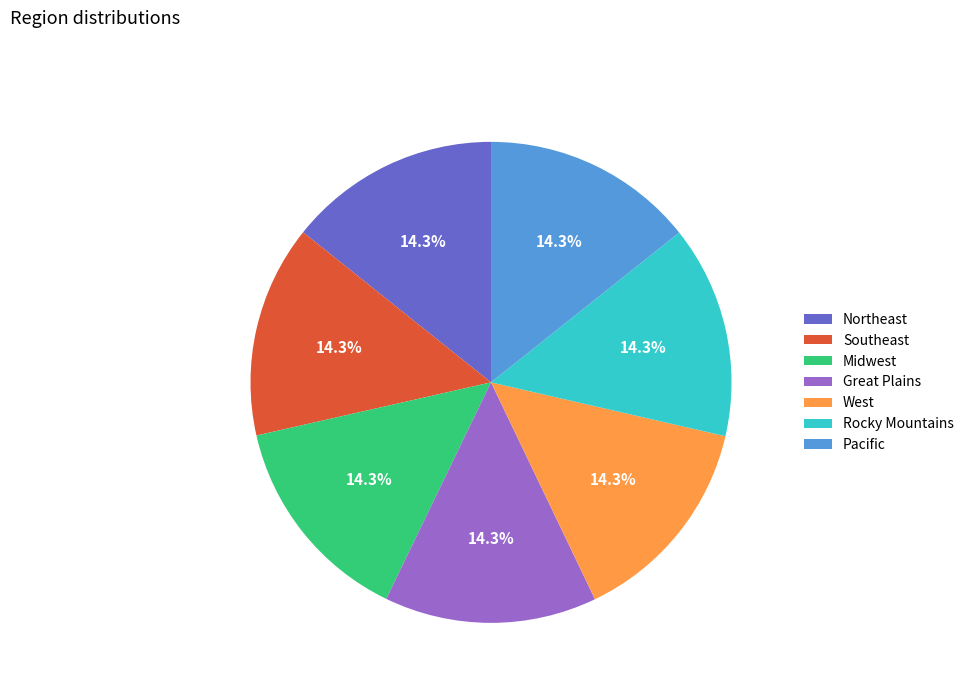

What is the ratio of the value at Great Plains to the value at Northeast?

1.0